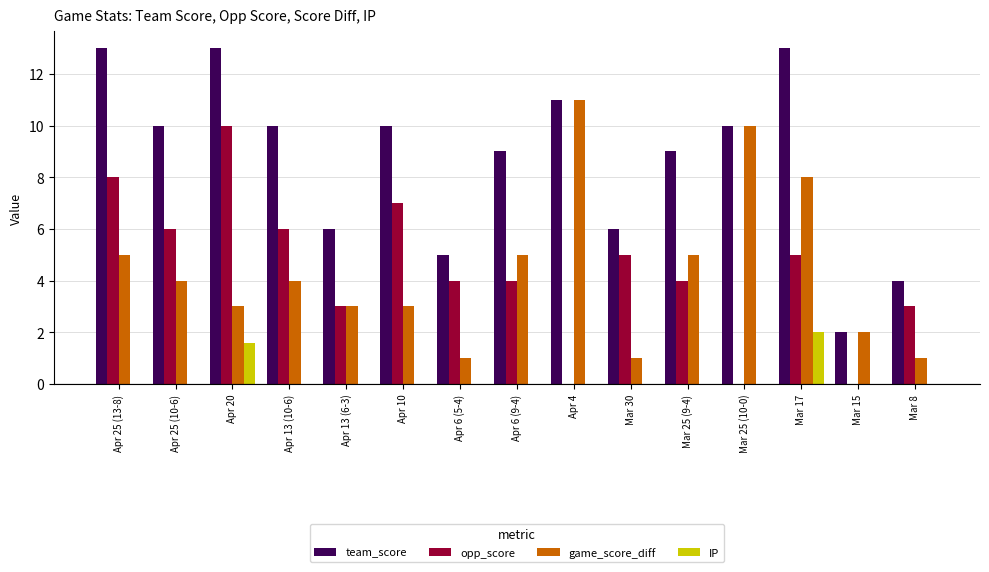

What is the average value of the team_score series?

8.7